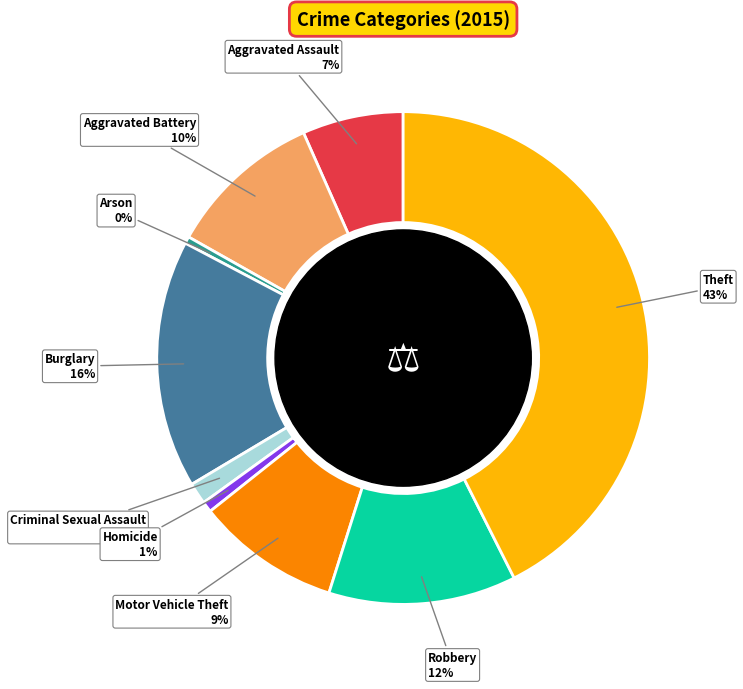

Do Aggravated Battery and Theft together represent more than half of the pie?

Yes